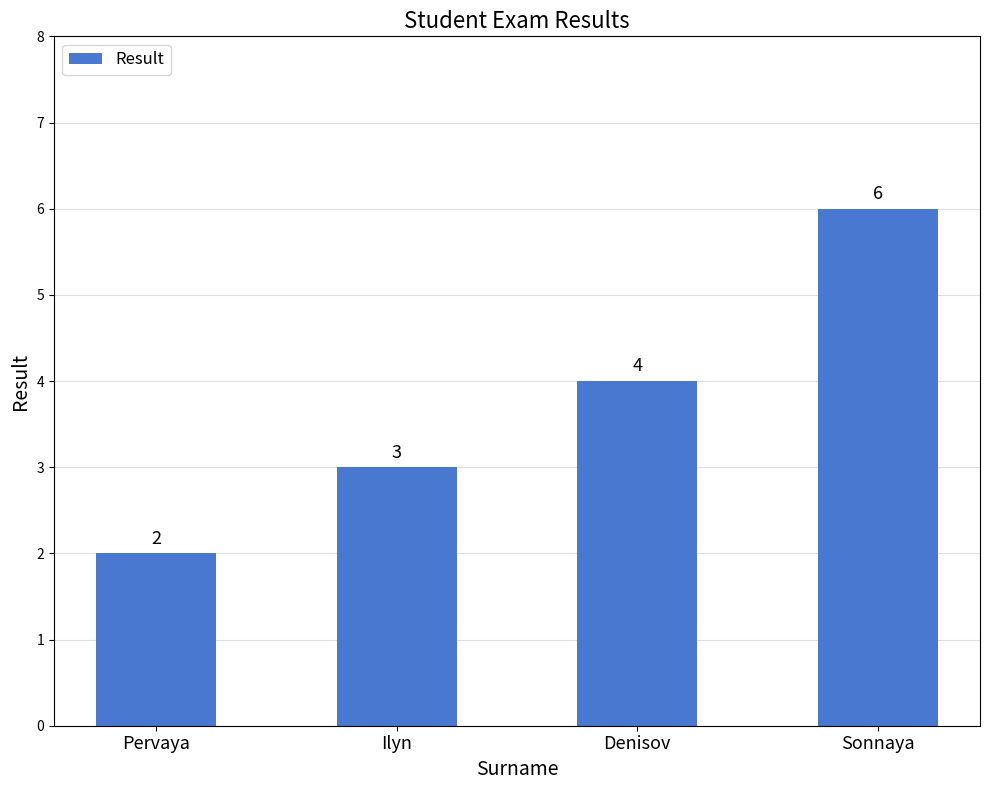

What position from the left is Denisov?

3